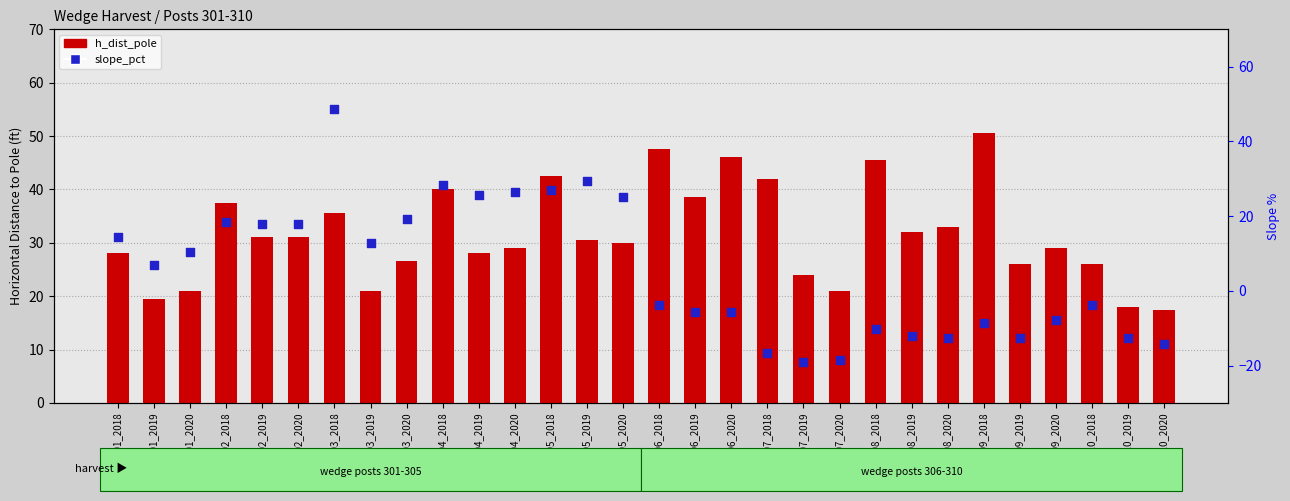

At which category is the sum across all series the highest?

303_2018